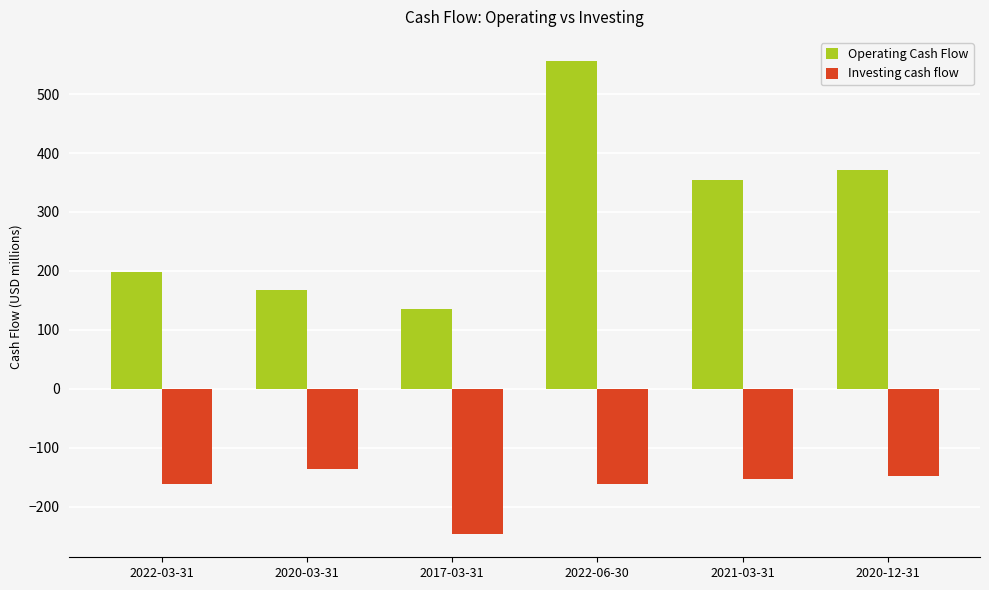

What is the spread (max minus min) of values at 2020-03-31?

303